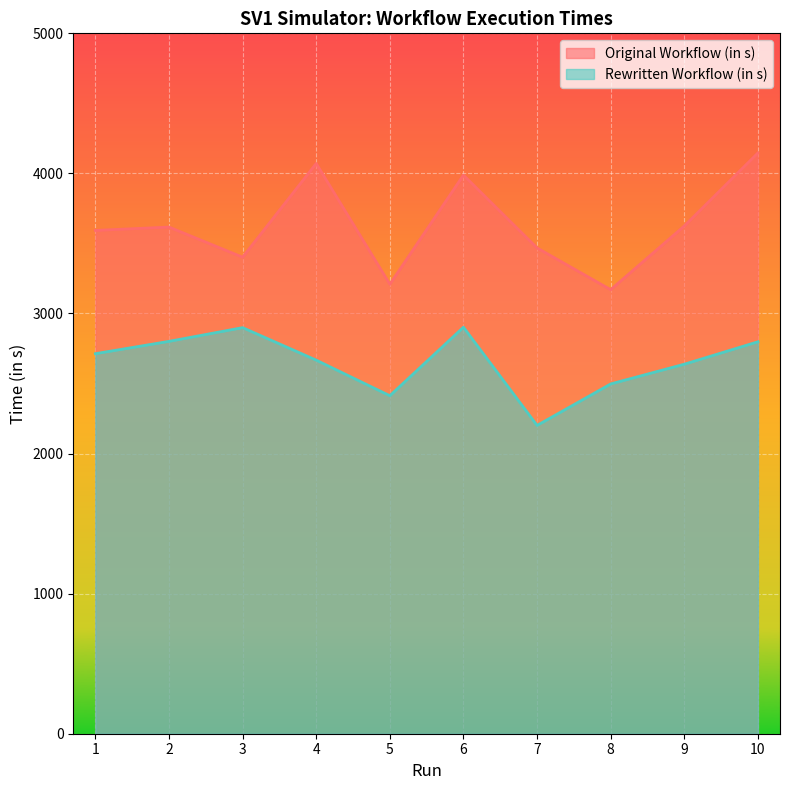

True or false: Original Workflow (in s) and Rewritten Workflow (in s) intersect in this chart.

False